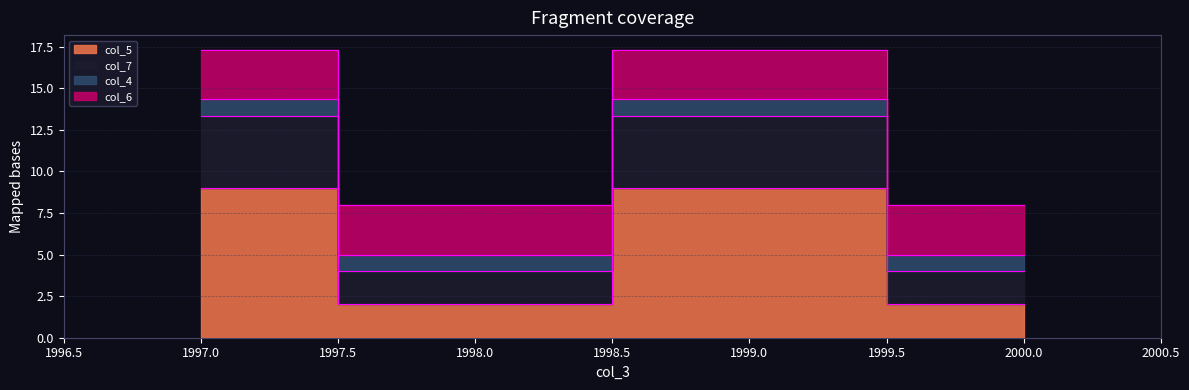

Is the value of col_7 at 1998 greater than the value of col_5 at 2000?

Yes